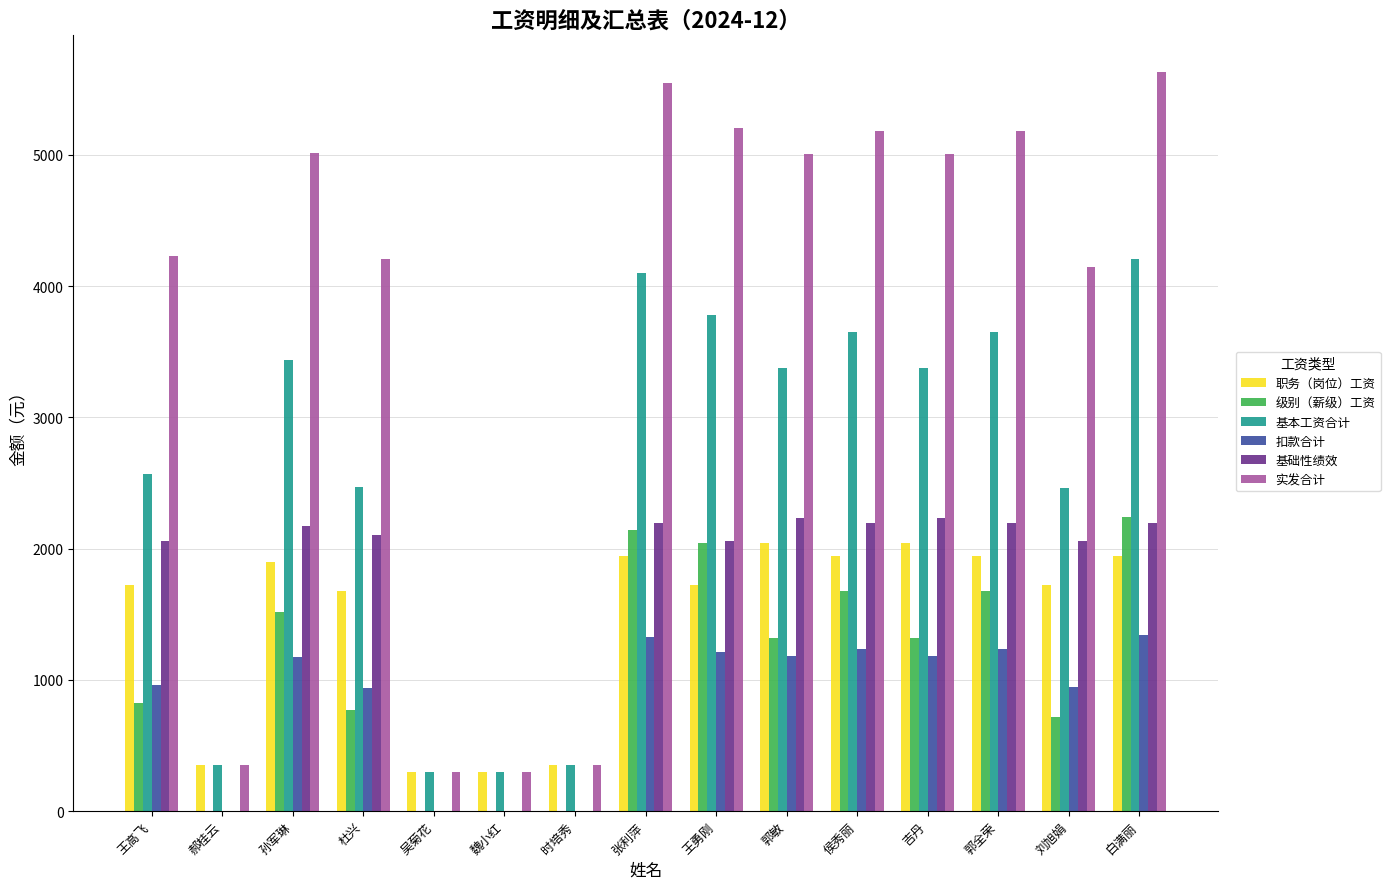

The value of 级别（薪级）工资 at 吉丹 is 1847.3. True or false?

False